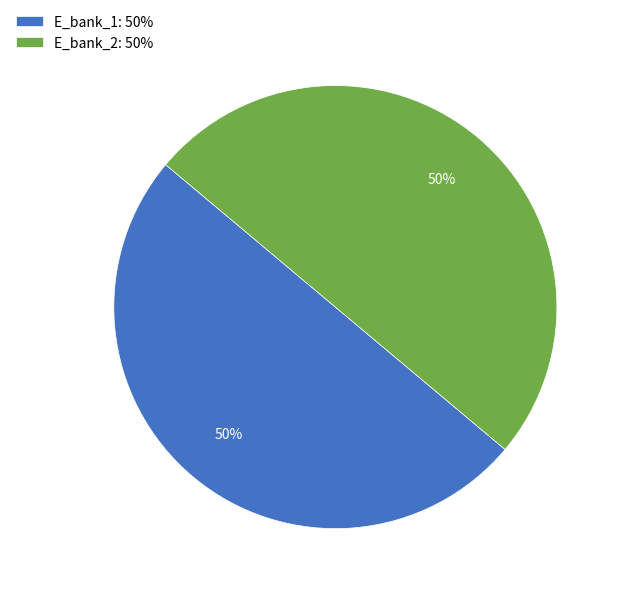

What percentage is the E_bank_1: 50% slice, to the nearest percent?

50%